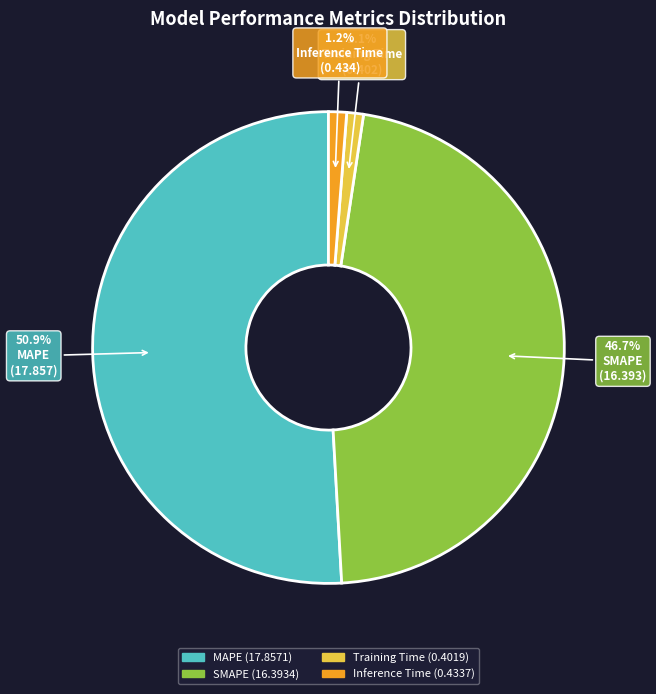

Which has a higher value, Training Time or MAPE?

MAPE